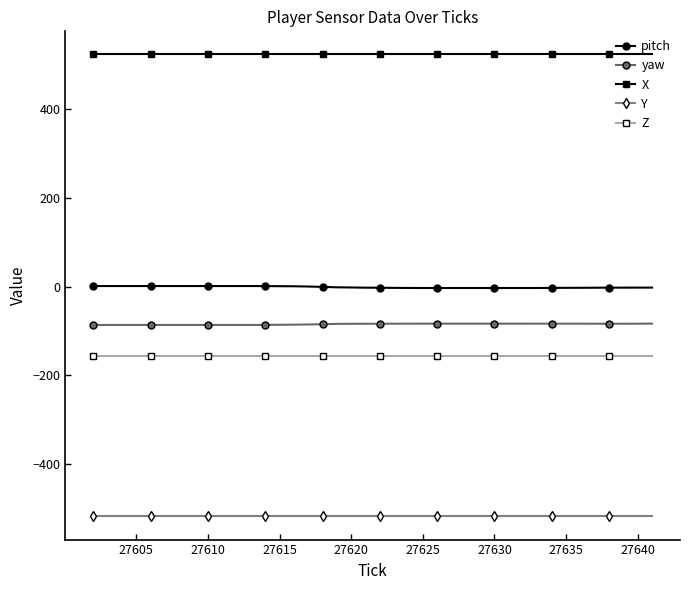

At how many categories does at least one series exceed 139?

40